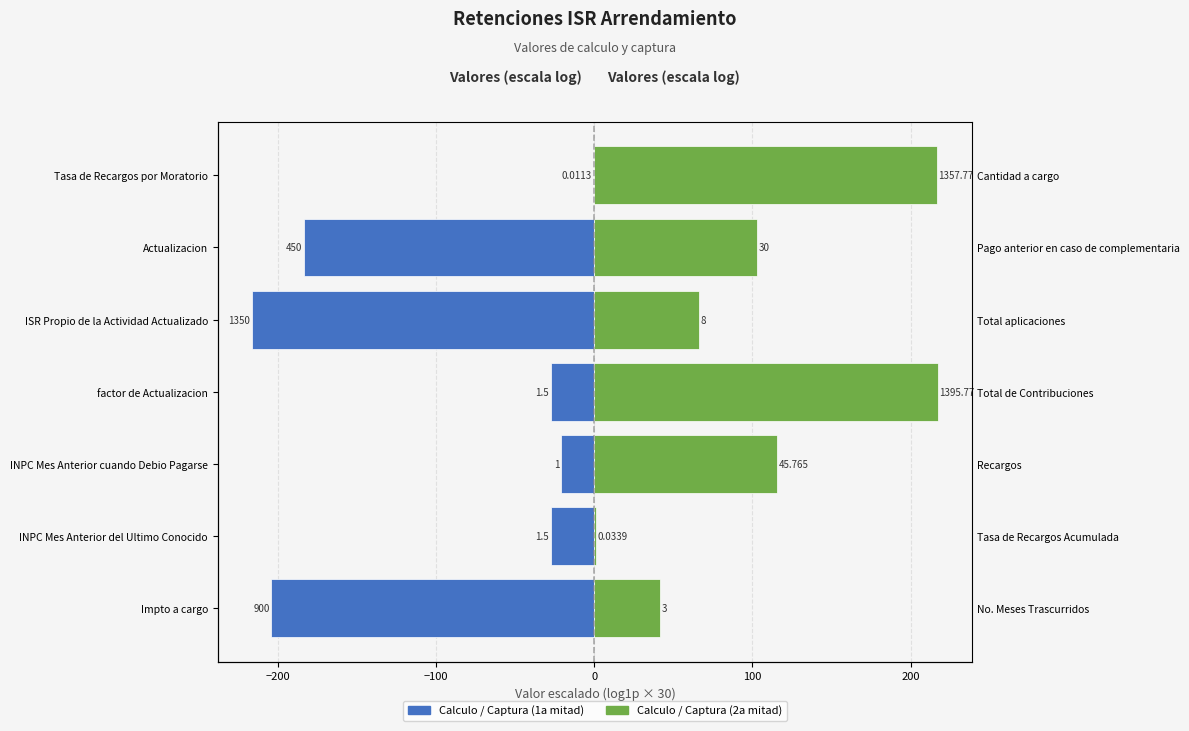

What is the maximum value for Calculo / Captura (2a mitad)?

217.3